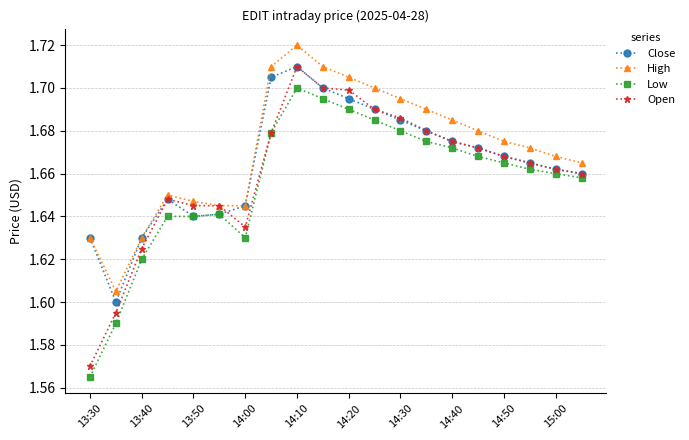

True or false: Low and High intersect in this chart.

False